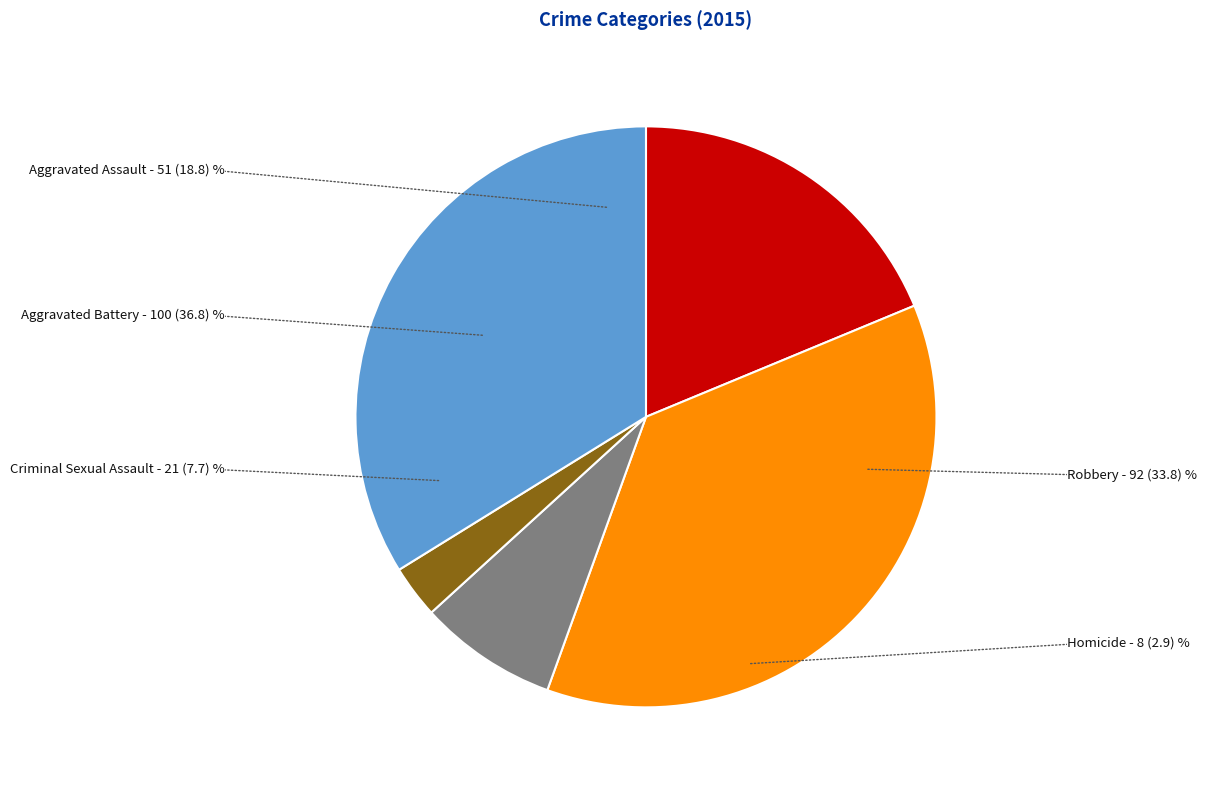

Is Homicide the majority of the pie?

No